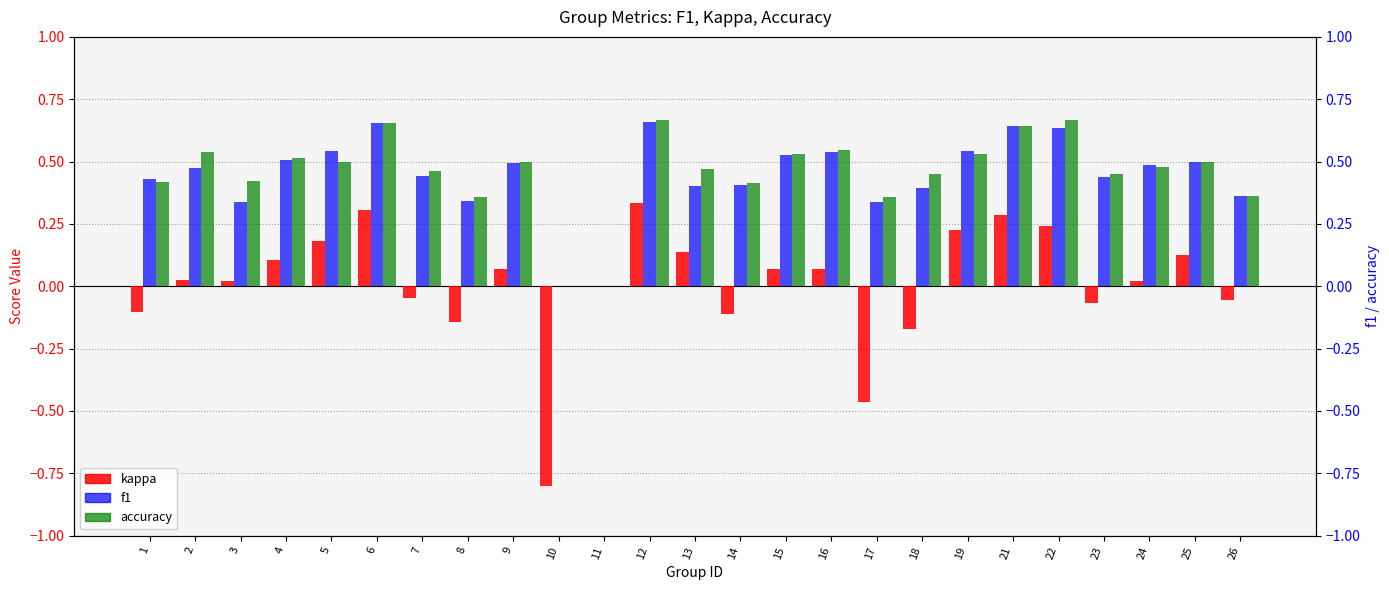

List the labels in order of kappa value, smallest first.

10, 17, 18, 8, 14, 1, 23, 26, 7, 11, 3, 24, 2, 16, 15, 9, 4, 25, 13, 5, 19, 22, 21, 6, 12